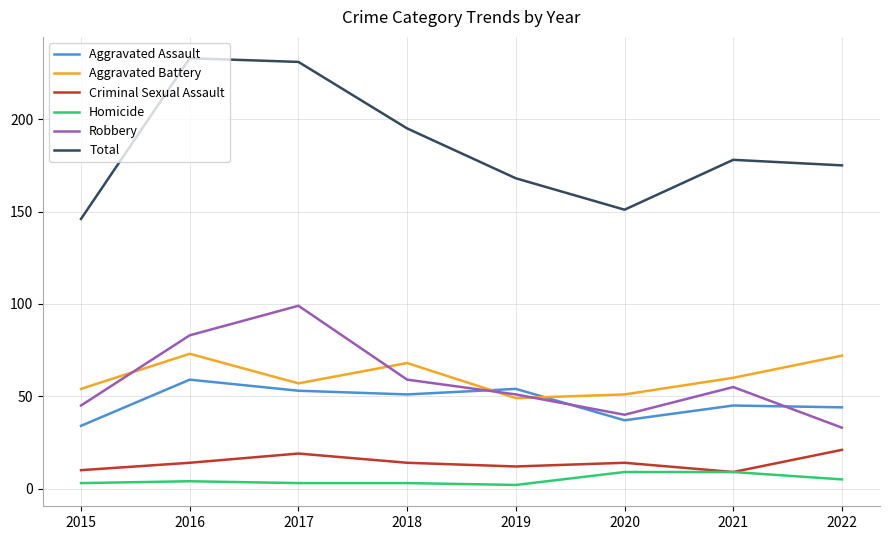

What is the maximum value for Robbery?

99